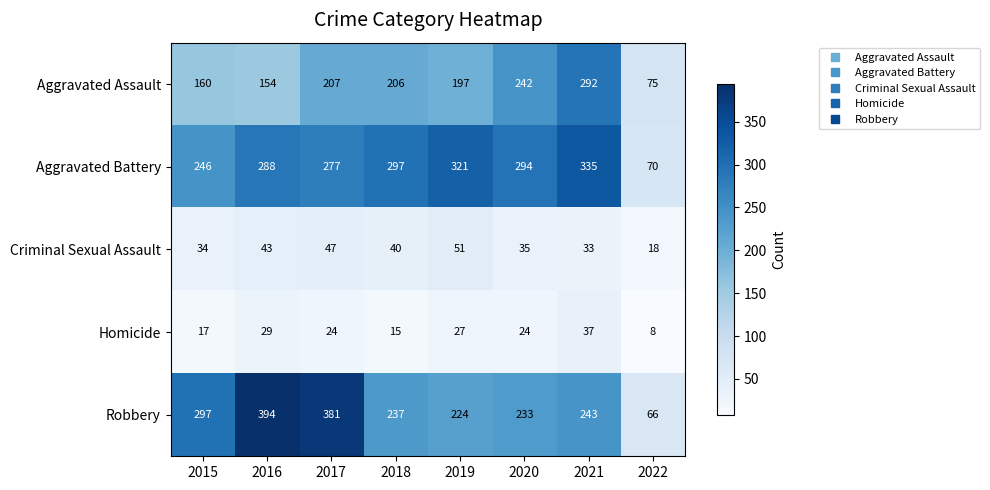

What is the approximate value of Robbery at 2019?

224